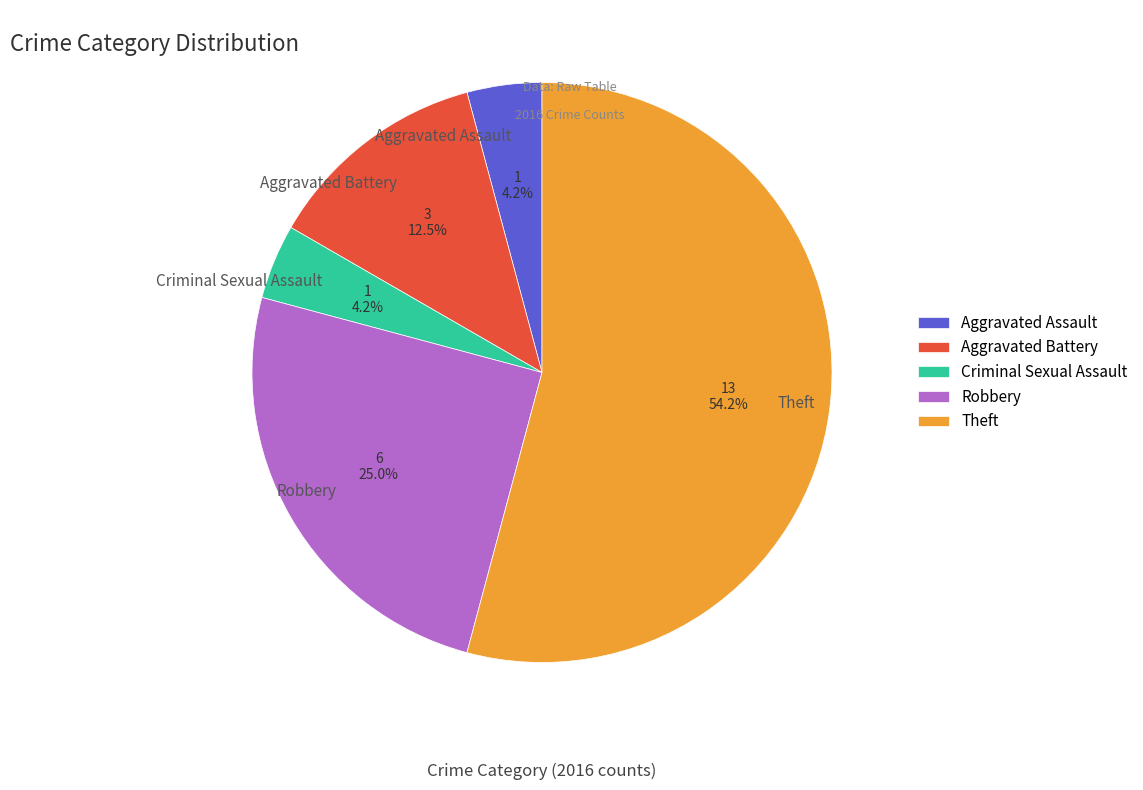

Count the number of slices in the pie.

5